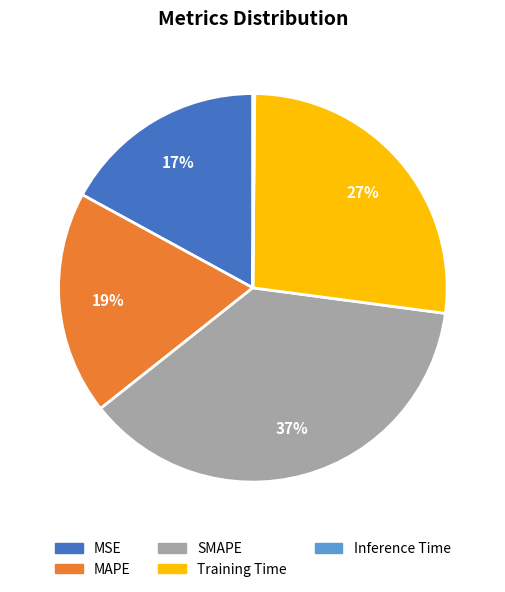

To the nearest percent, what is the difference between the largest and smallest slice percentages?

37%